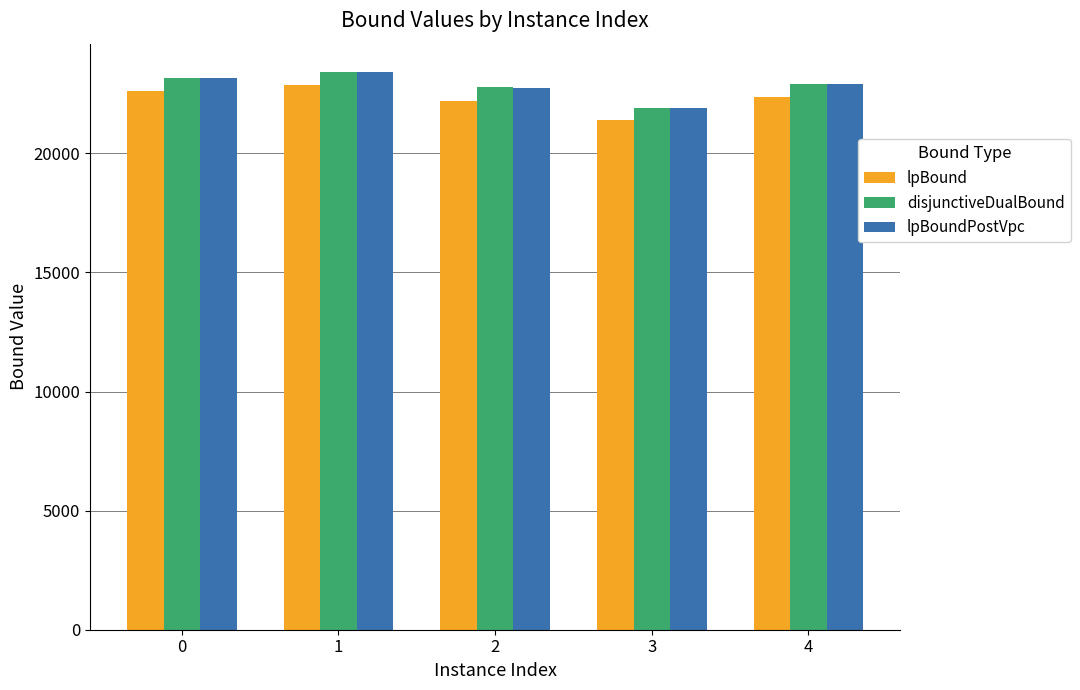

What is the approximate value of disjunctiveDualBound at 1?

23435.3